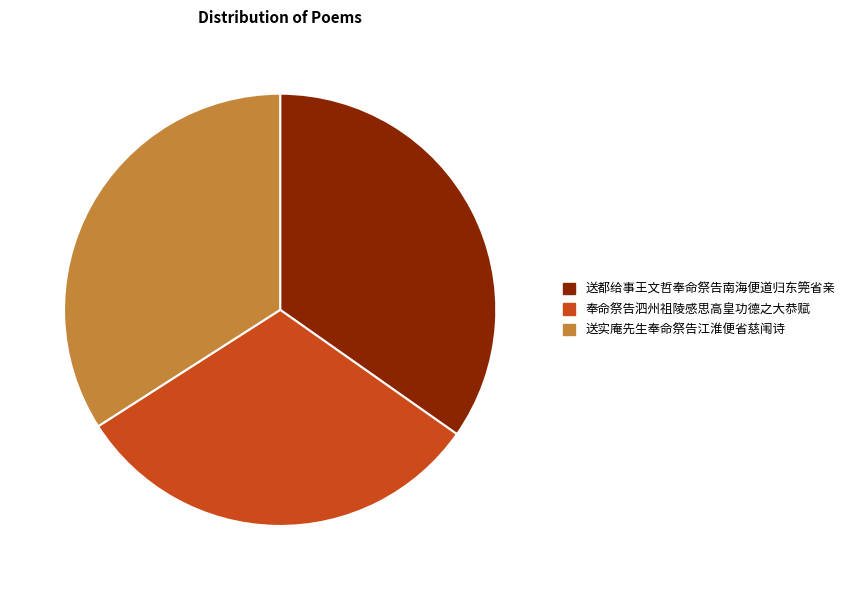

Is there any slice that represents more than half of the pie?

No